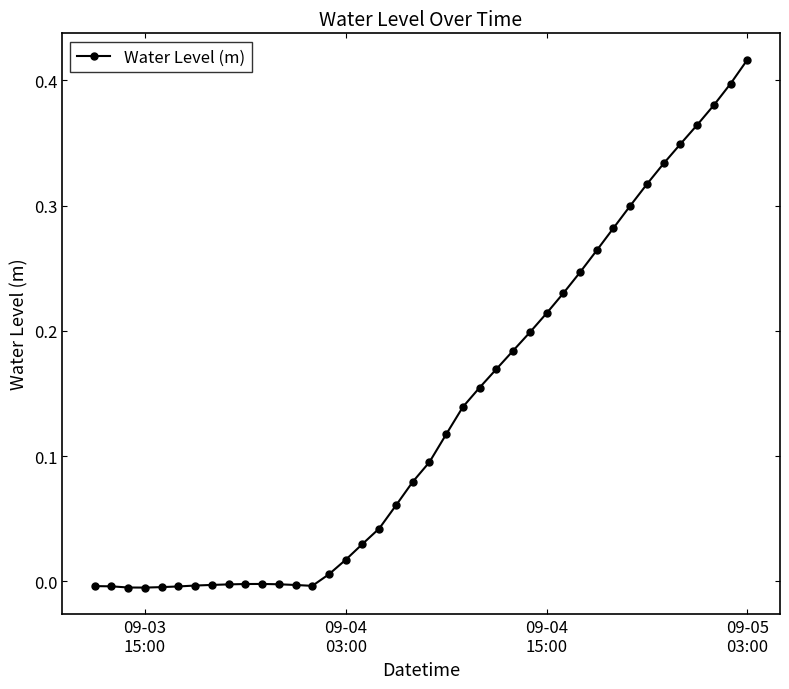

What is the sum of all values?

5.3